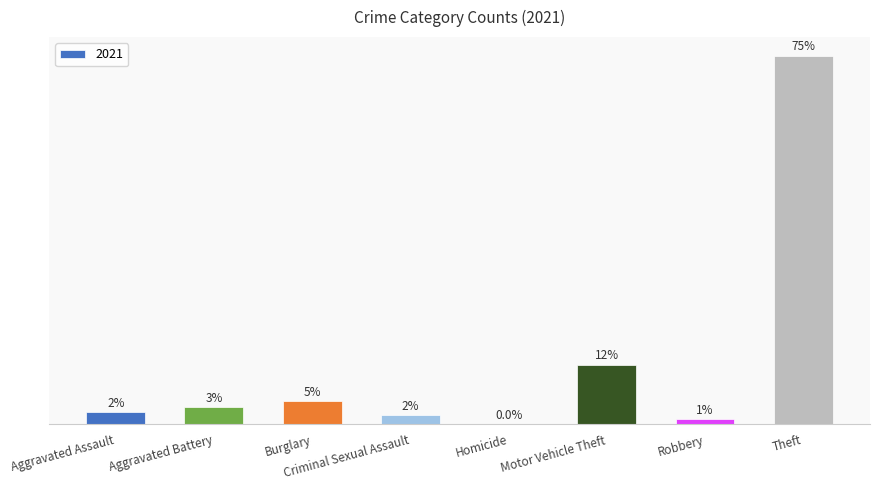

Are the bars horizontal?

No